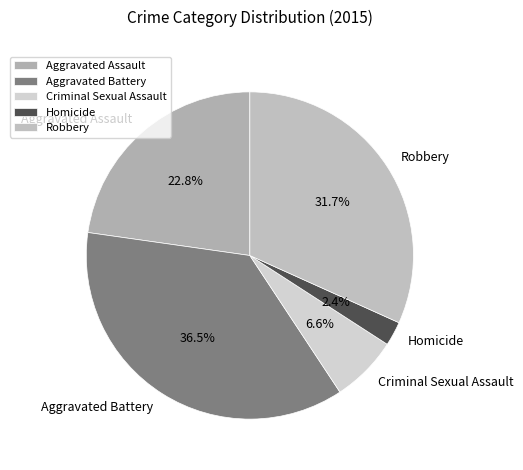

True or false: Aggravated Assault accounts for 23% of the total.

True